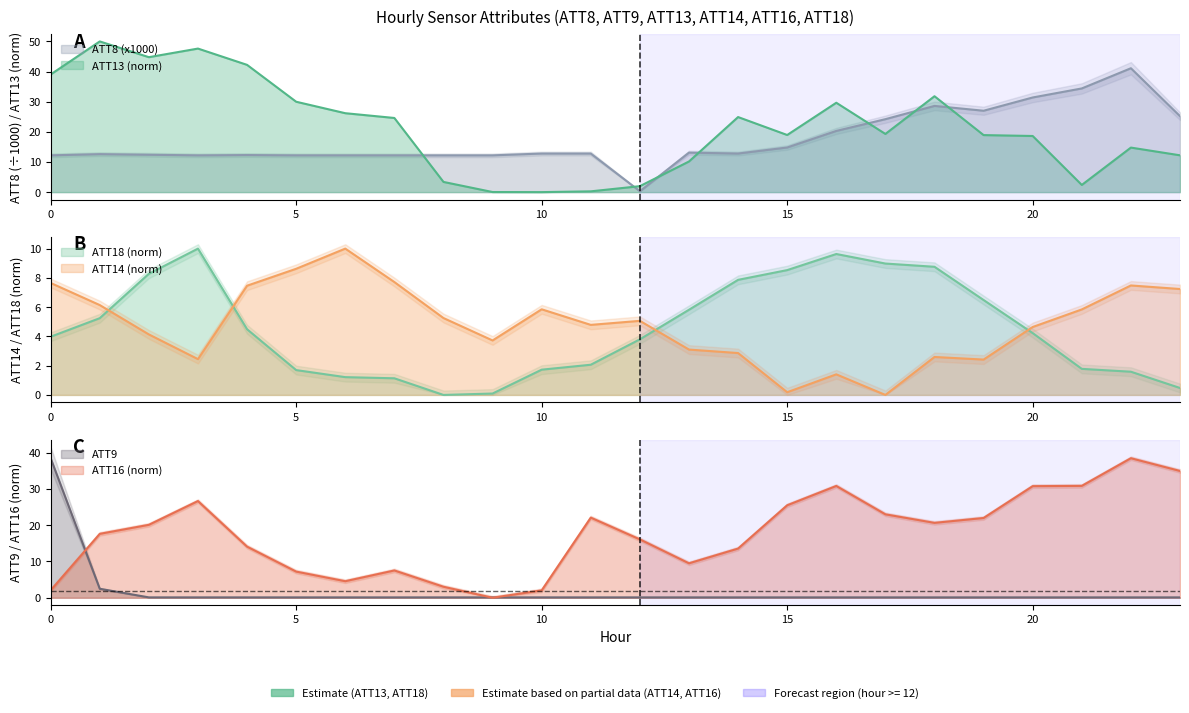

Does the chart display data point markers on the line(s)?

No